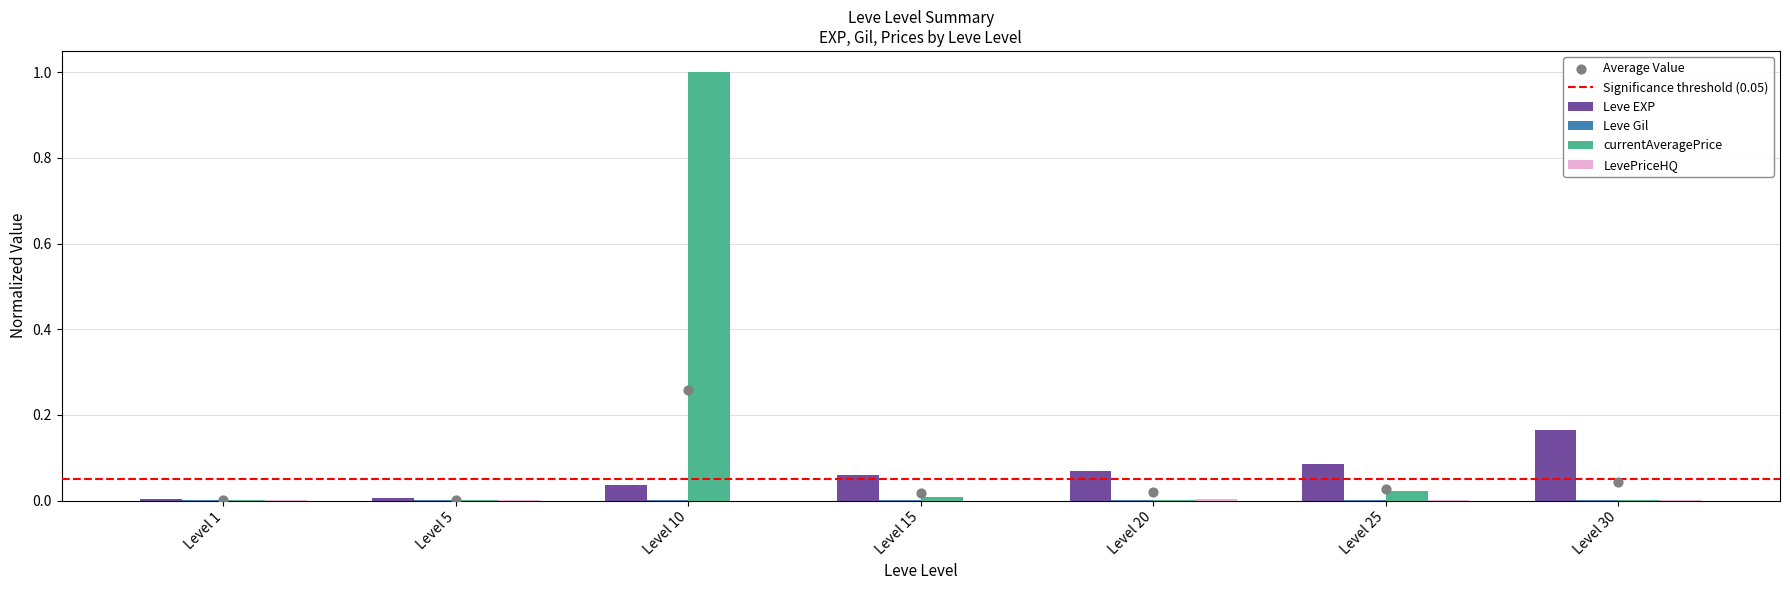

At which category is the sum across all series the highest?

Level 10